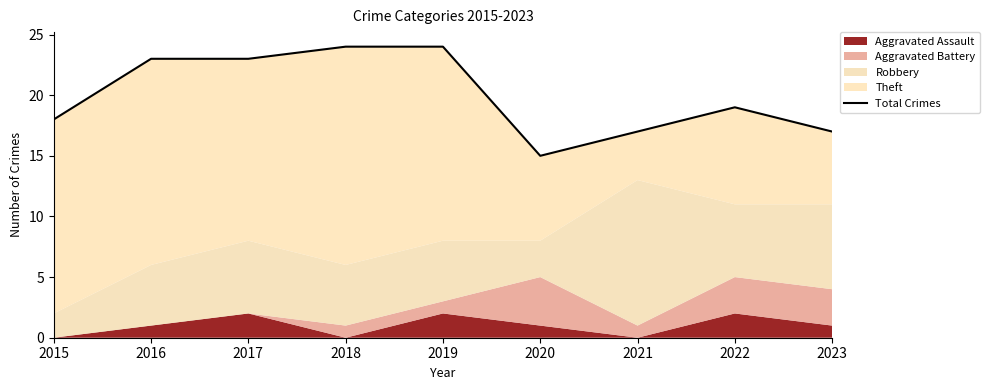

Where does the data first go above 19?

2016